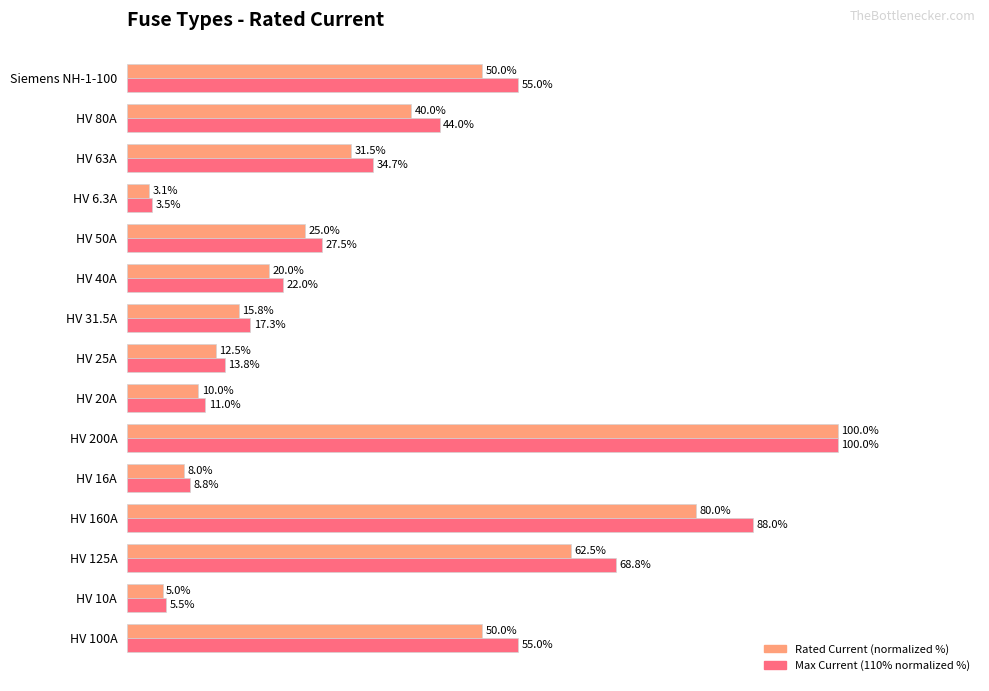

Which series has the widest spread of values?

Rated Current (normalized %)